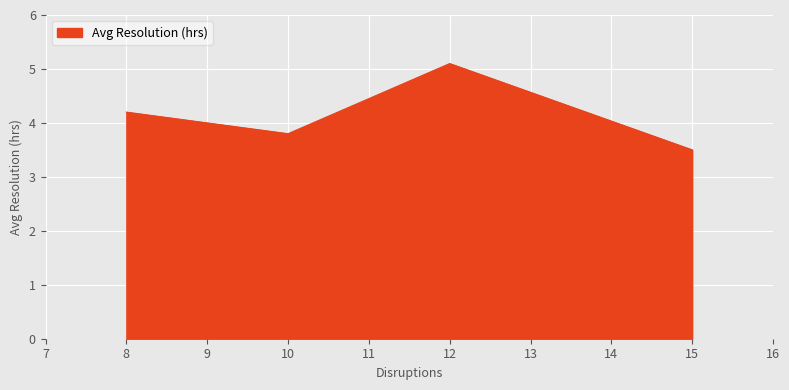

How many values exceed 4?

2